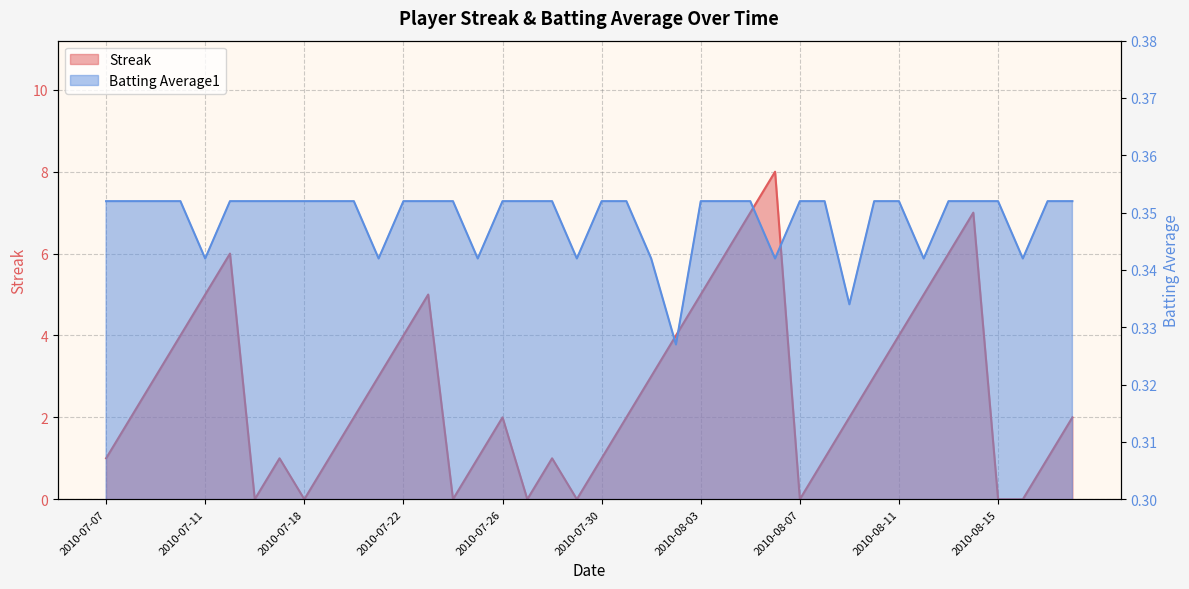

Between 2010-08-02 and 2010-08-05, which series saw the biggest shift?

Streak